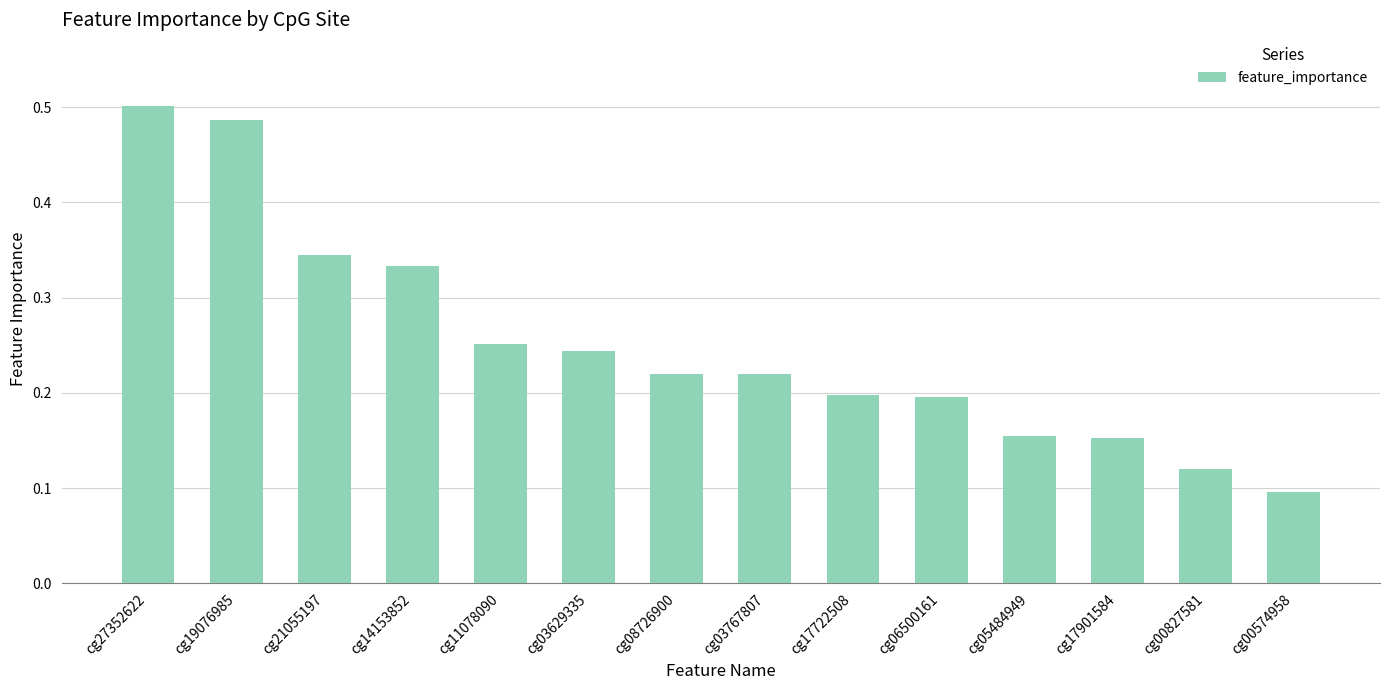

The chart shows a value of 0.2 at cg17901584. True or false?

True